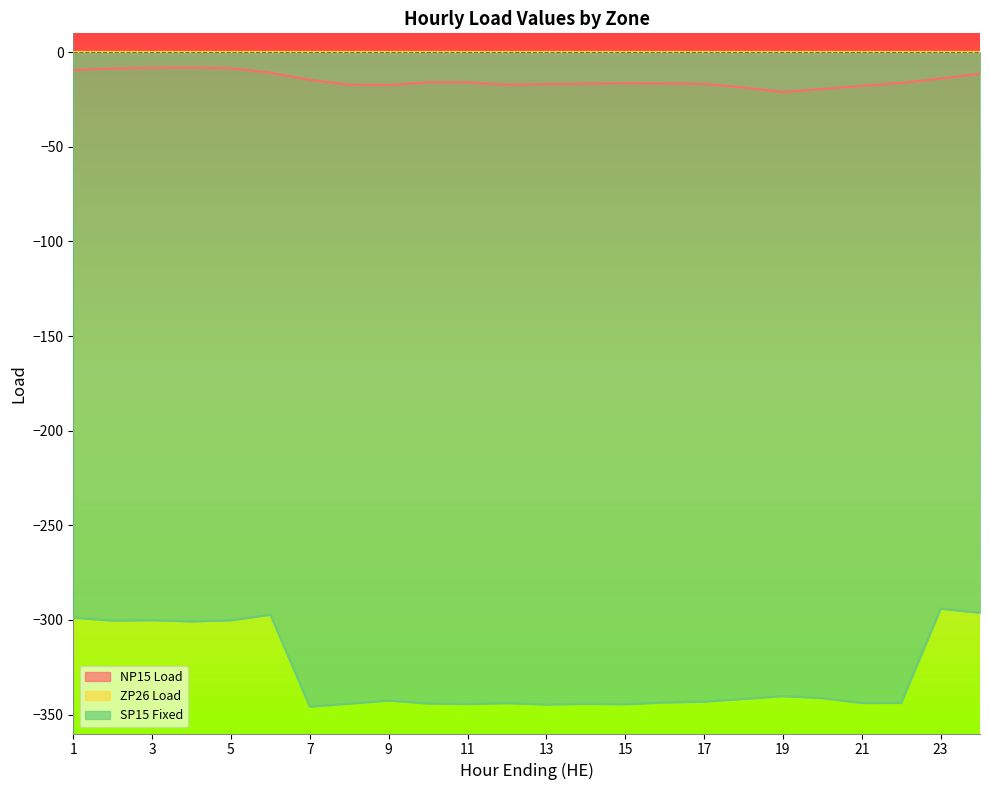

What is the difference between the maximum and minimum values in the SP15 Fixed series?

51.8